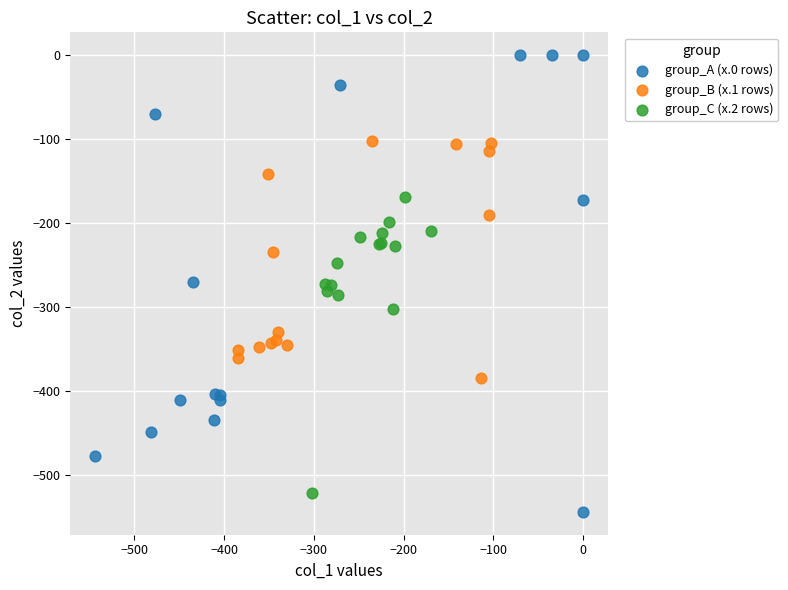

Which series reaches the maximum Y coordinate?

group_A (x.0 rows)